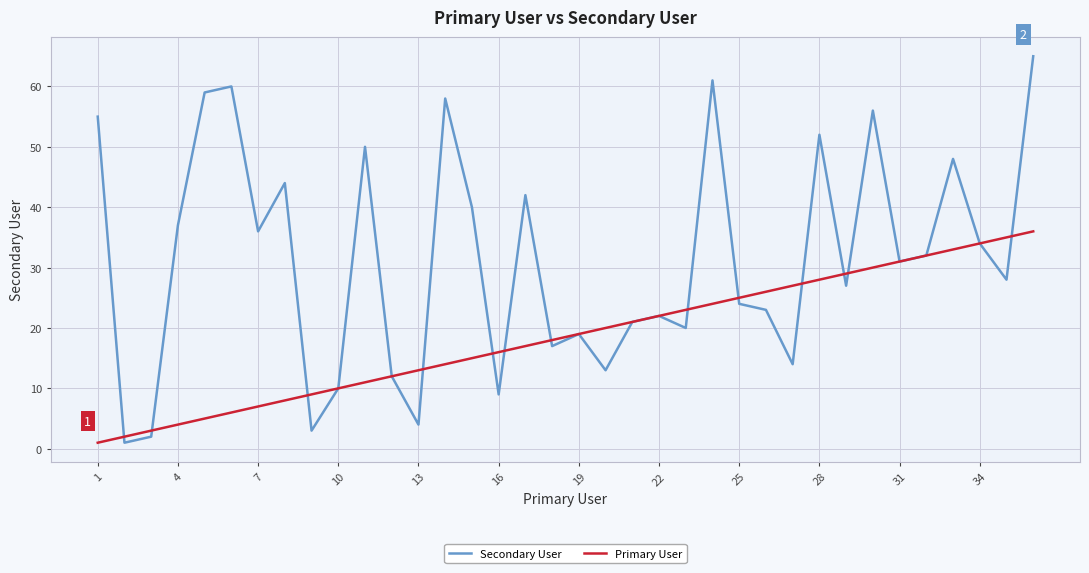

How many lines are shown in the chart?

2